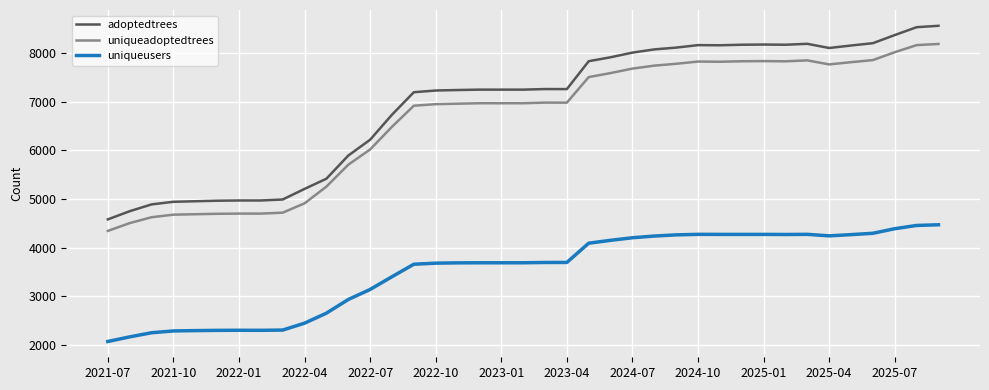

What is the difference between the second highest and second lowest values in the adoptedtrees series?

3787